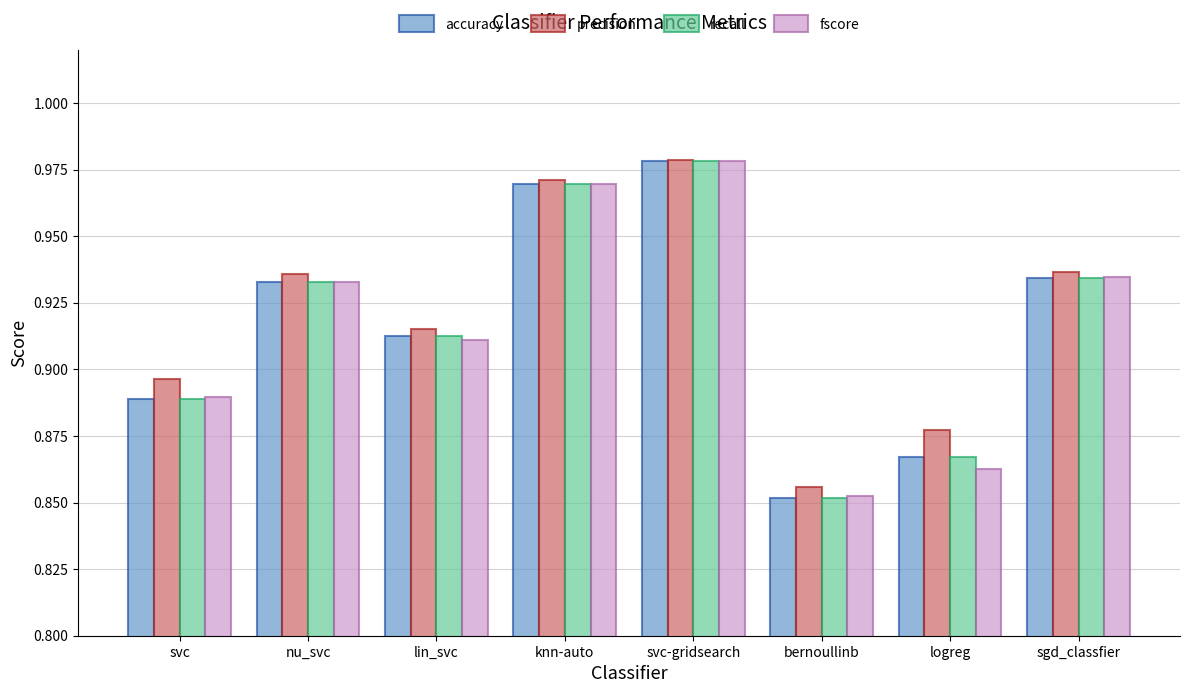

Count the fscore values in the range 0 to 1.

8